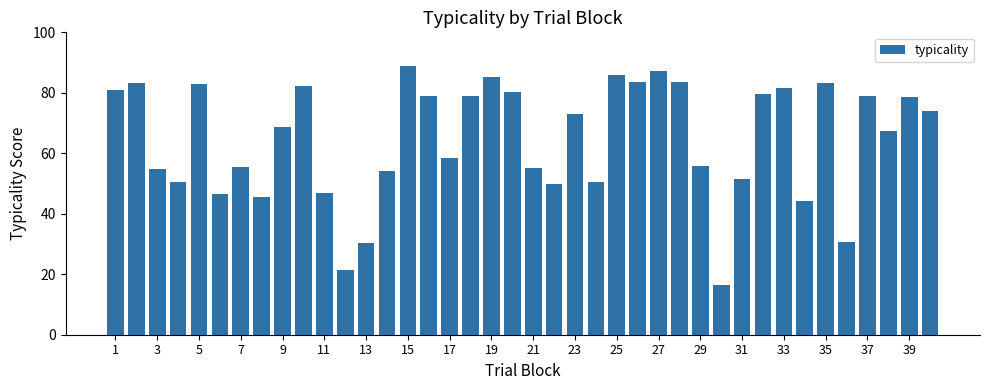

What is the smallest value displayed?

16.4